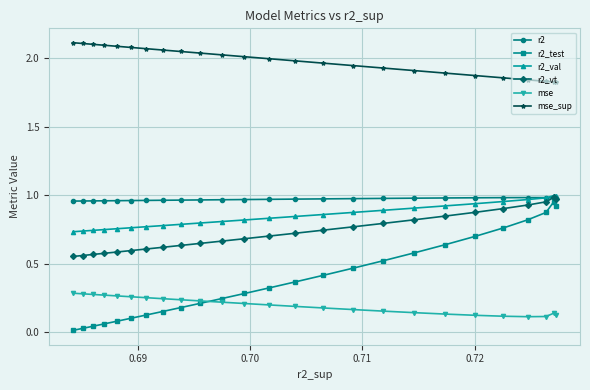

Count the mse values in the range 0 to 1.

25